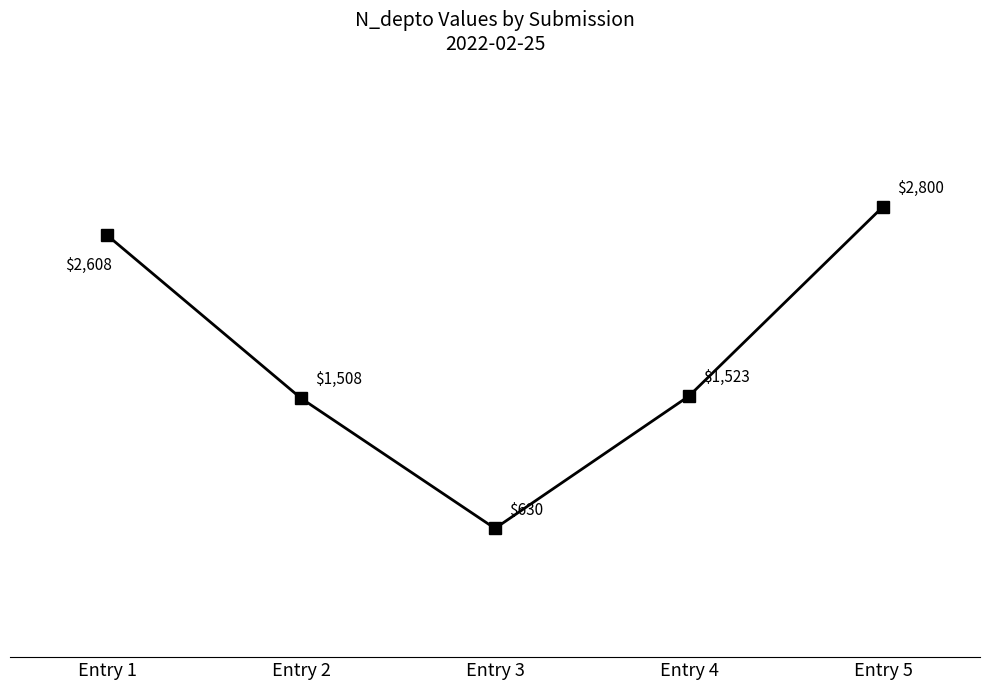

How many interior local valleys (lower than both neighbors) does the data have?

1